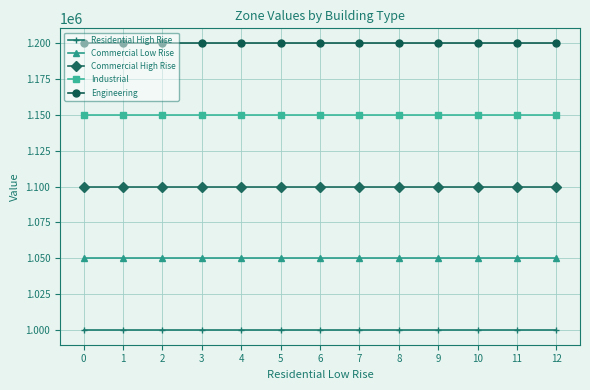

What is the value of the Commercial Low Rise point at the 12th from the left?

1050000